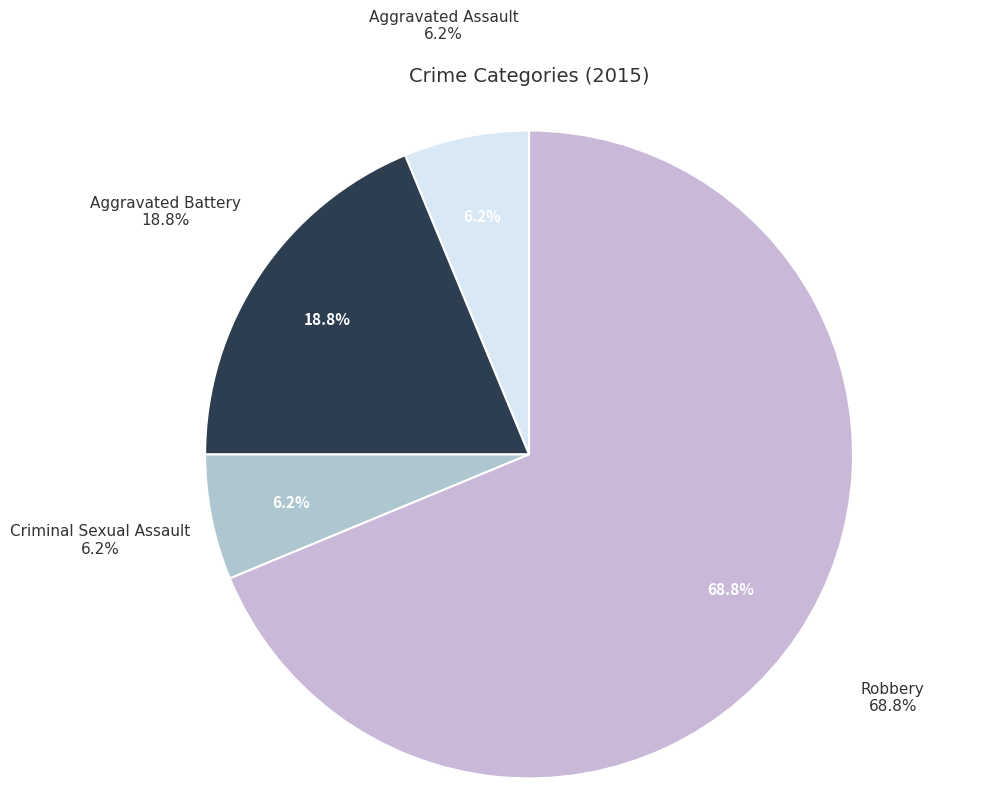

What is the total percentage of Aggravated Battery and Criminal Sexual Assault?

25.0%